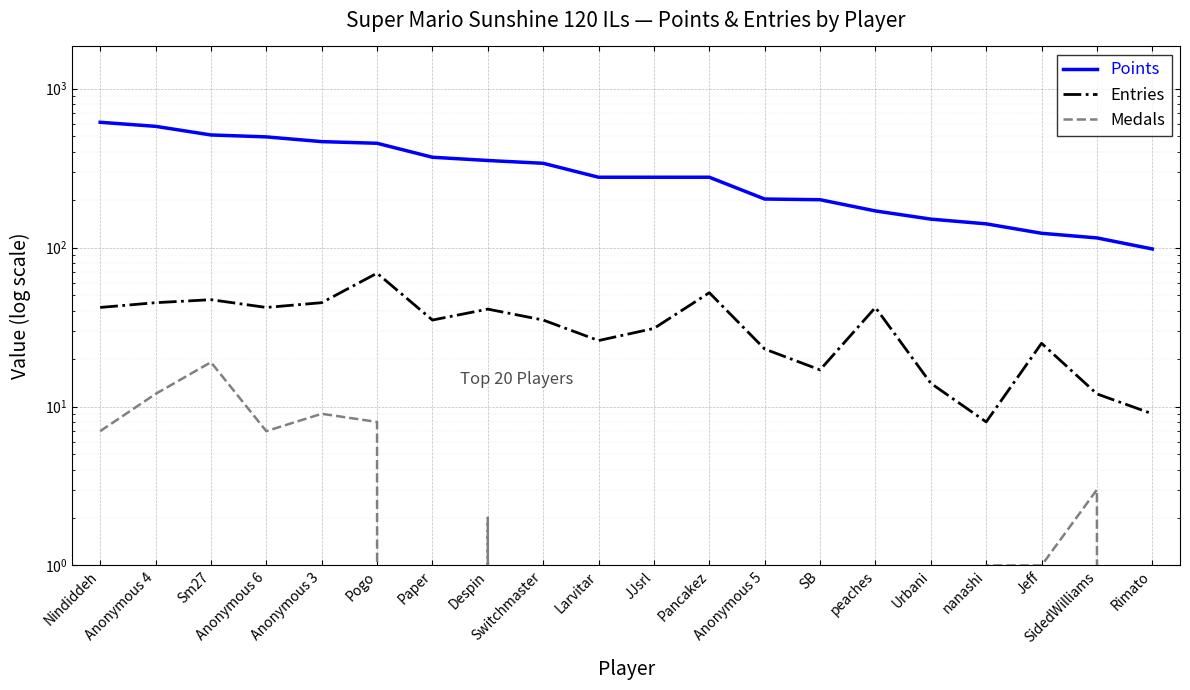

What is the total value across all series at SidedWilliams?

130